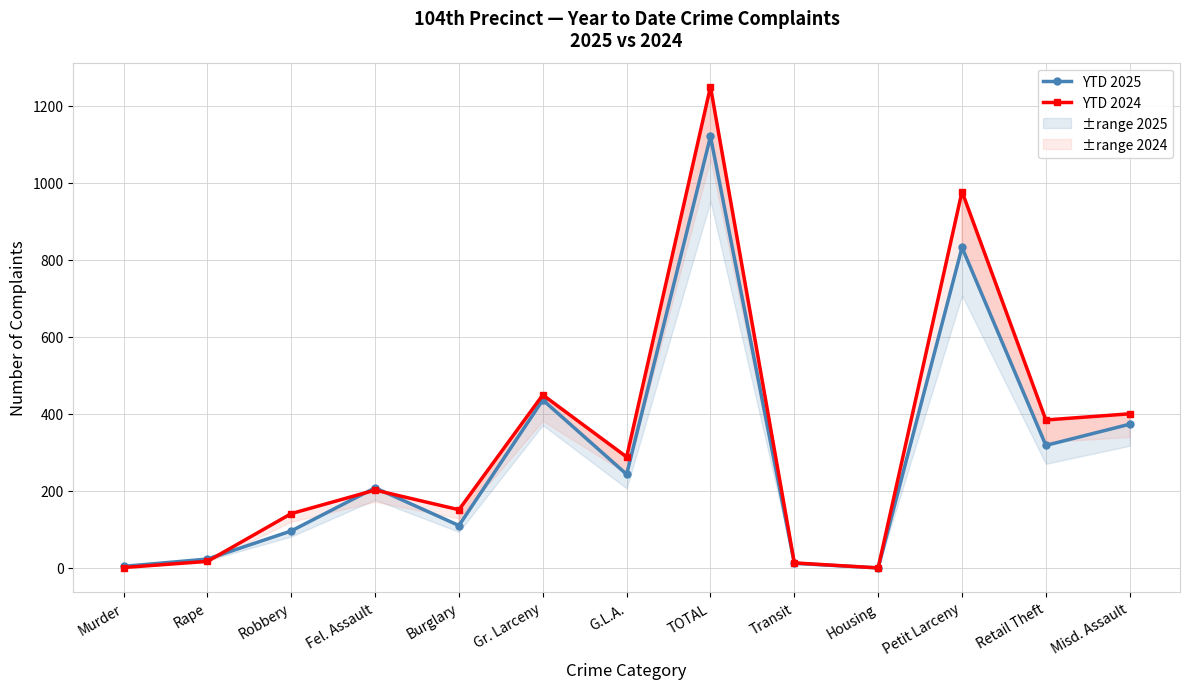

True or false: YTD 2024 and YTD 2025 cross at least once.

True